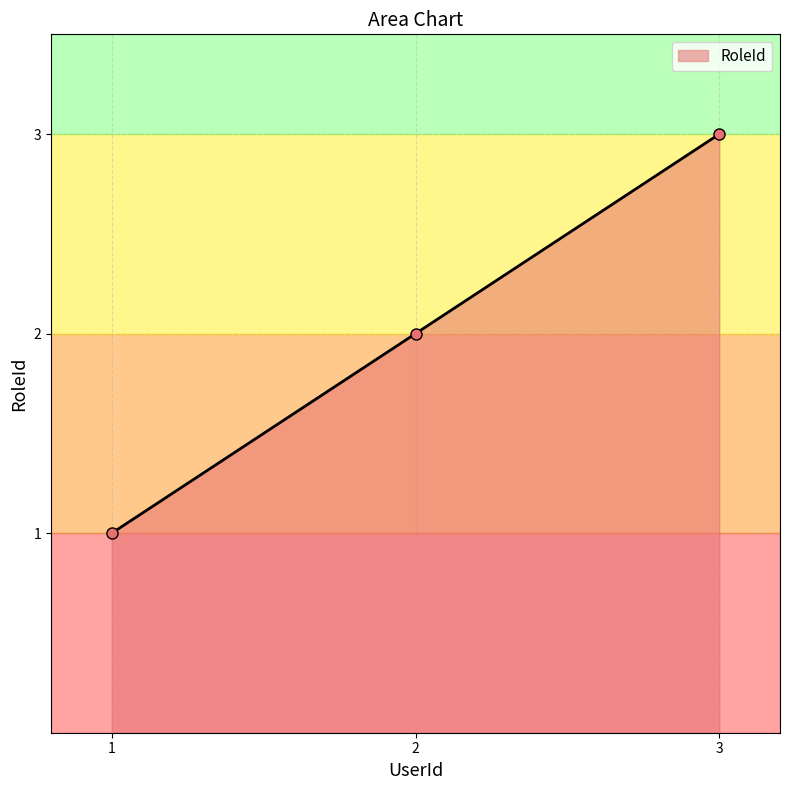

Which has a higher value, 1 or 3?

3